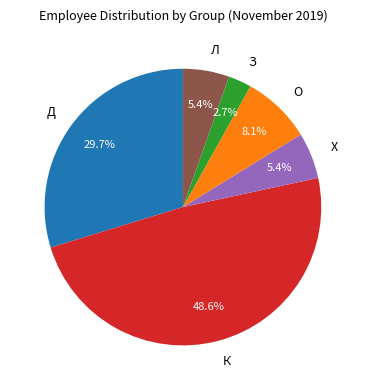

True or false: Л accounts for 1% of the total.

False